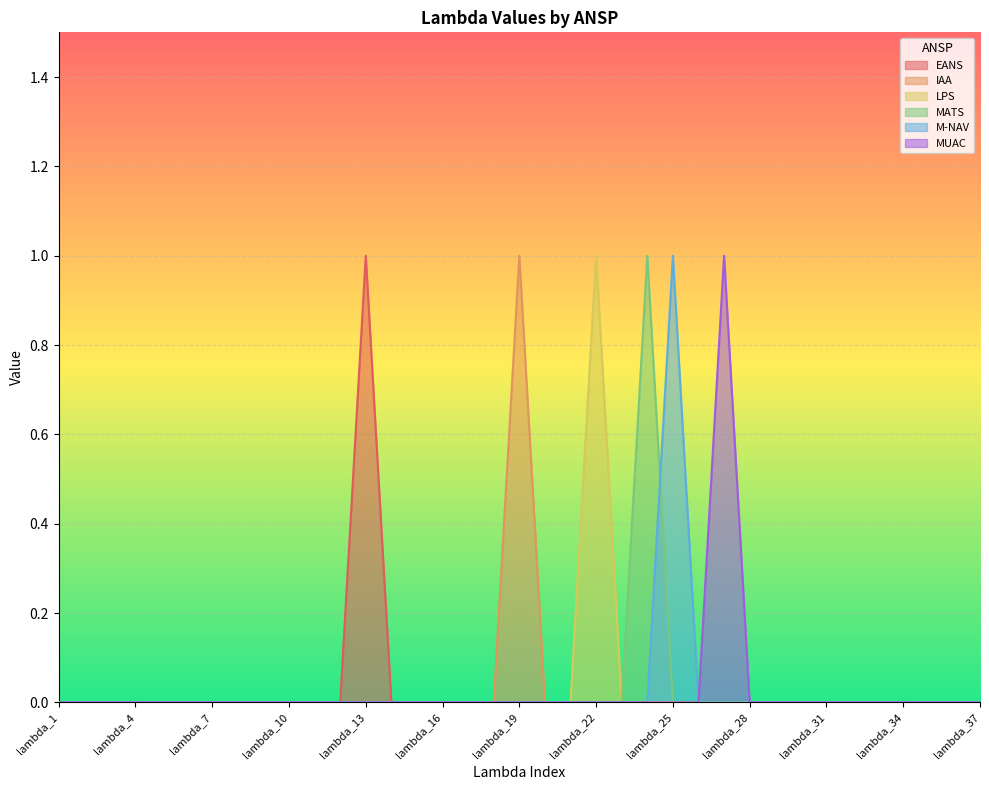

Rank the series at lambda_11 from highest to lowest value.

EANS, IAA, LPS, MATS, M-NAV, MUAC